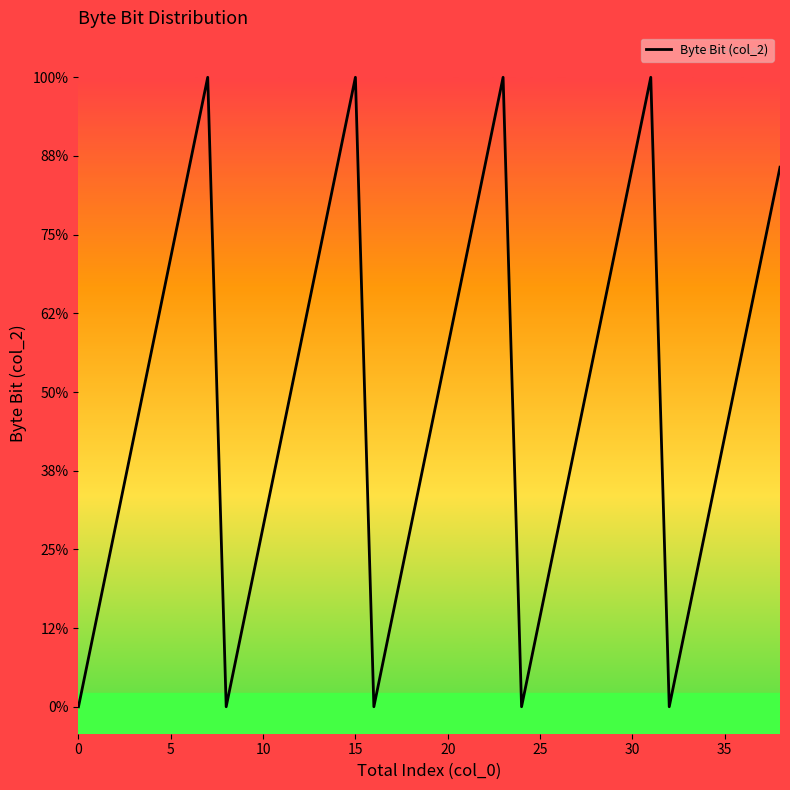

Does the chart have visible grid lines?

No